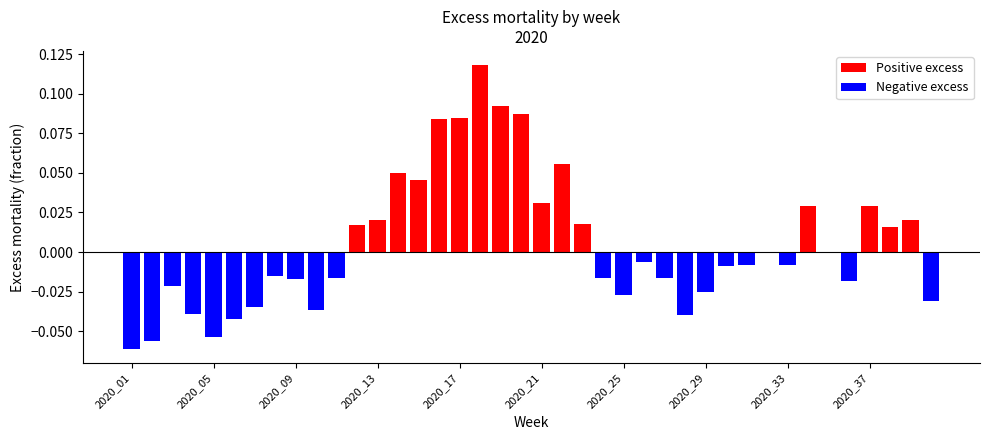

List the labels in order of value, largest first.

2020_18, 2020_19, 2020_20, 2020_17, 2020_16, 2020_22, 2020_14, 2020_15, 2020_21, 2020_37, 2020_34, 2020_13, 2020_39, 2020_23, 2020_12, 2020_38, 2020_32, 2020_35, 2020_26, 2020_33, 2020_31, 2020_30, 2020_08, 2020_11, 2020_24, 2020_27, 2020_09, 2020_36, 2020_03, 2020_29, 2020_25, 2020_40, 2020_07, 2020_10, 2020_04, 2020_28, 2020_06, 2020_05, 2020_02, 2020_01